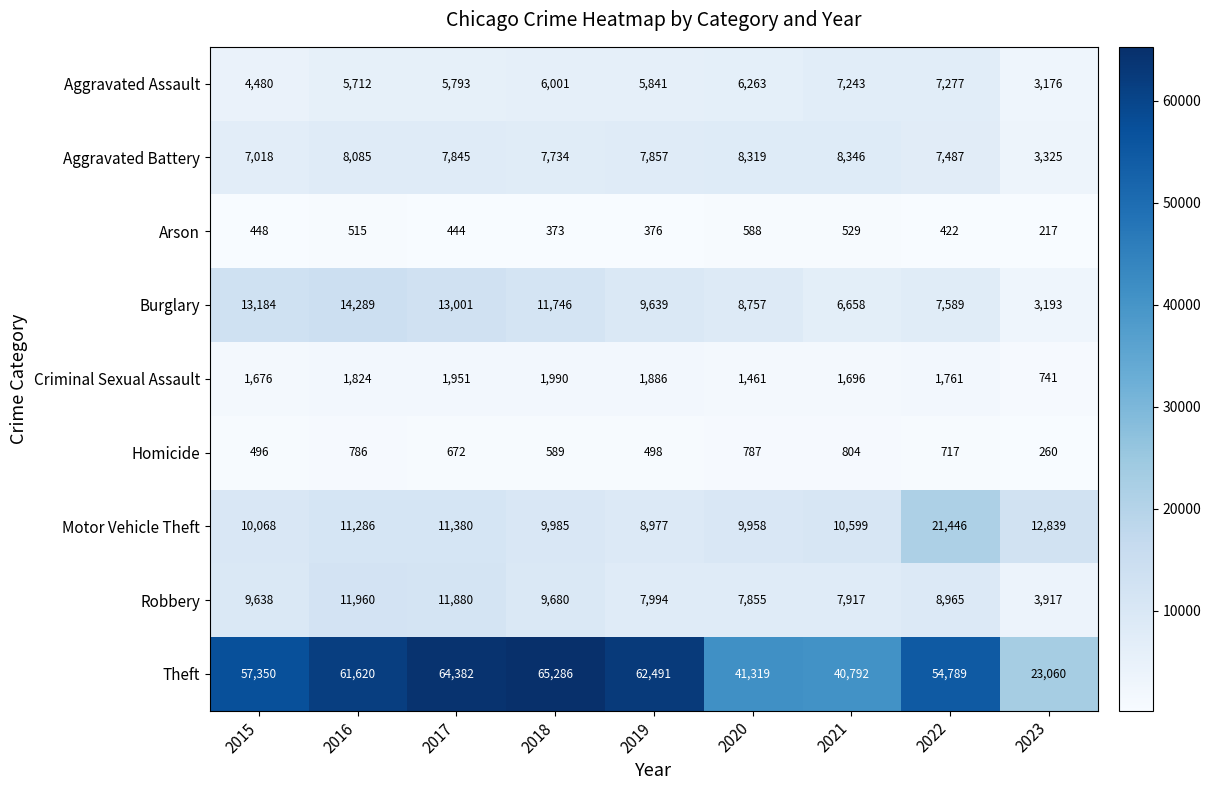

The value of Homicide at 2021 is 804. True or false?

True